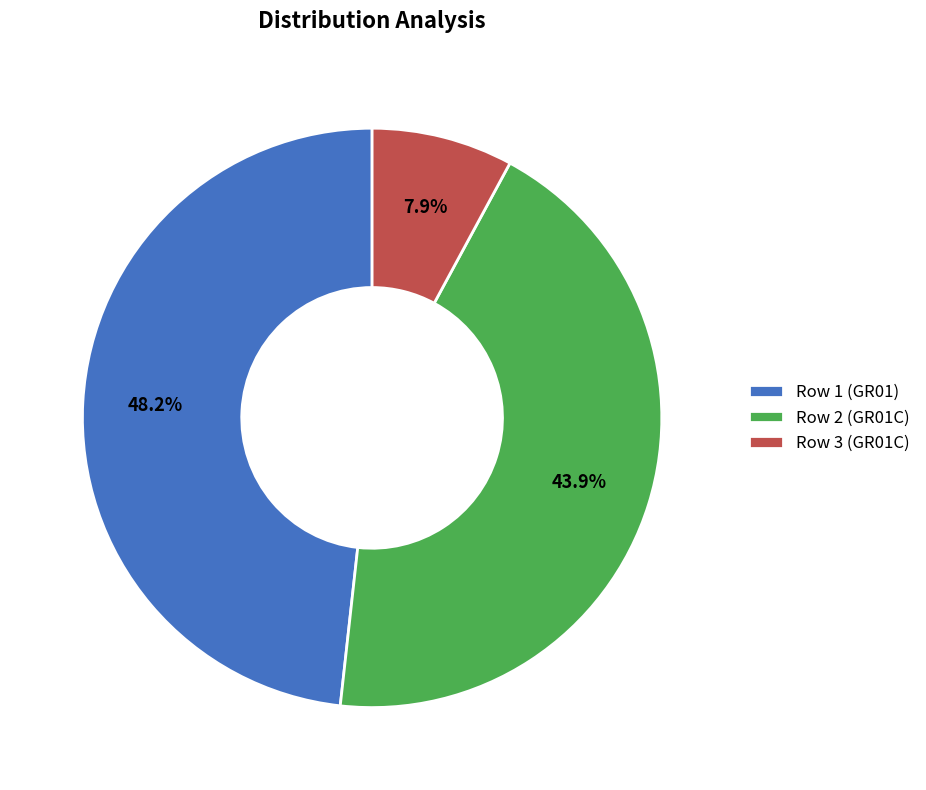

Combined, do Row 2 (GR01C) and Row 1 (GR01) account for over 50%?

Yes